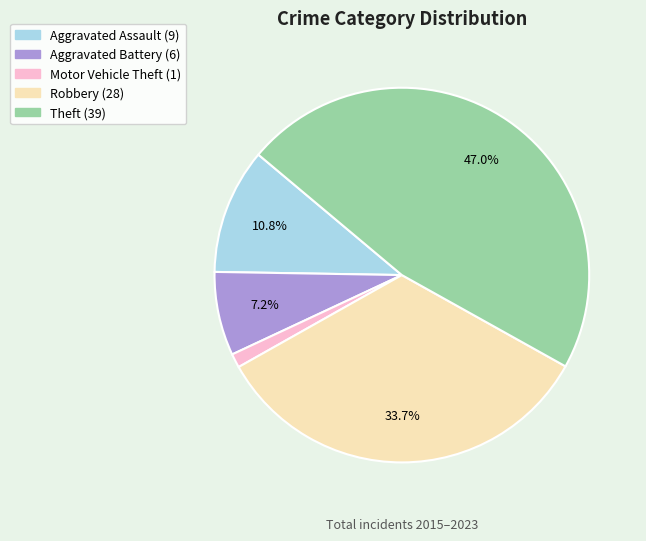

To the nearest percent, what is the difference between the largest and smallest slice percentages?

46%